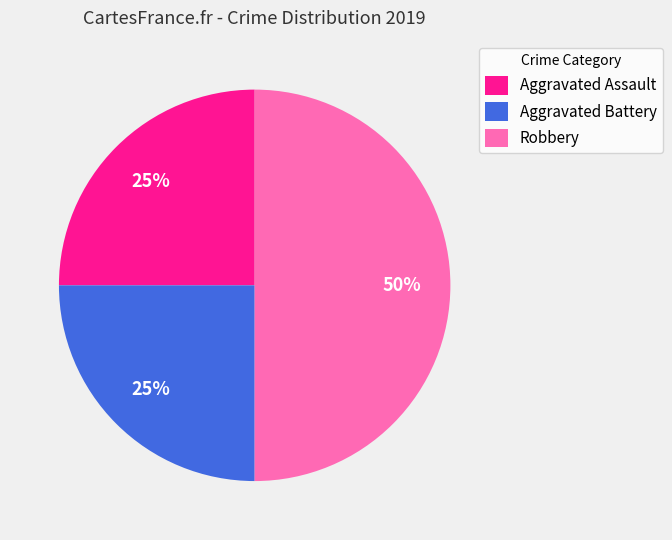

Combined, do Robbery and Aggravated Assault account for over 50%?

Yes